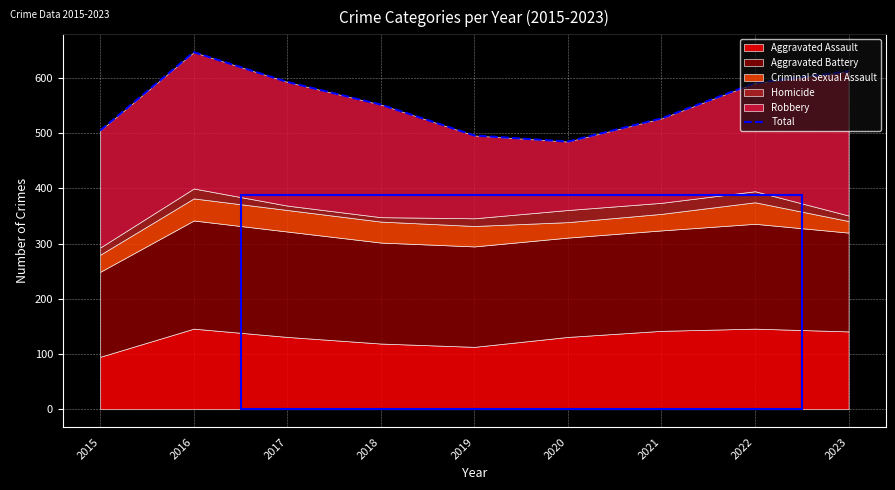

Reading left to right, transcribe all the data shown in this chart.

2015=505	2016=647	2017=593	2018=552	2019=496	2020=485	2021=527	2022=591	2023=612